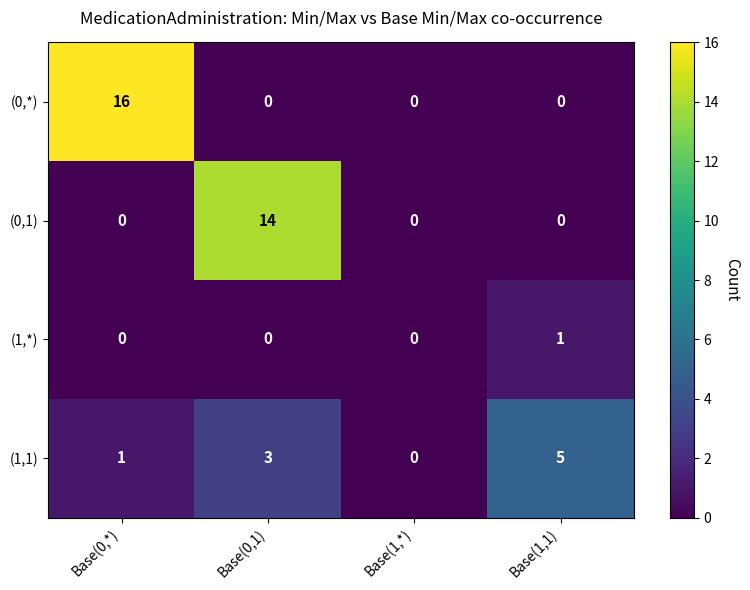

Reading right to left, what are all the values shown in this chart?

(0,*): 0	0	0	16
(0,1): 0	0	14	0
(1,*): 1	0	0	0
(1,1): 5	0	3	1